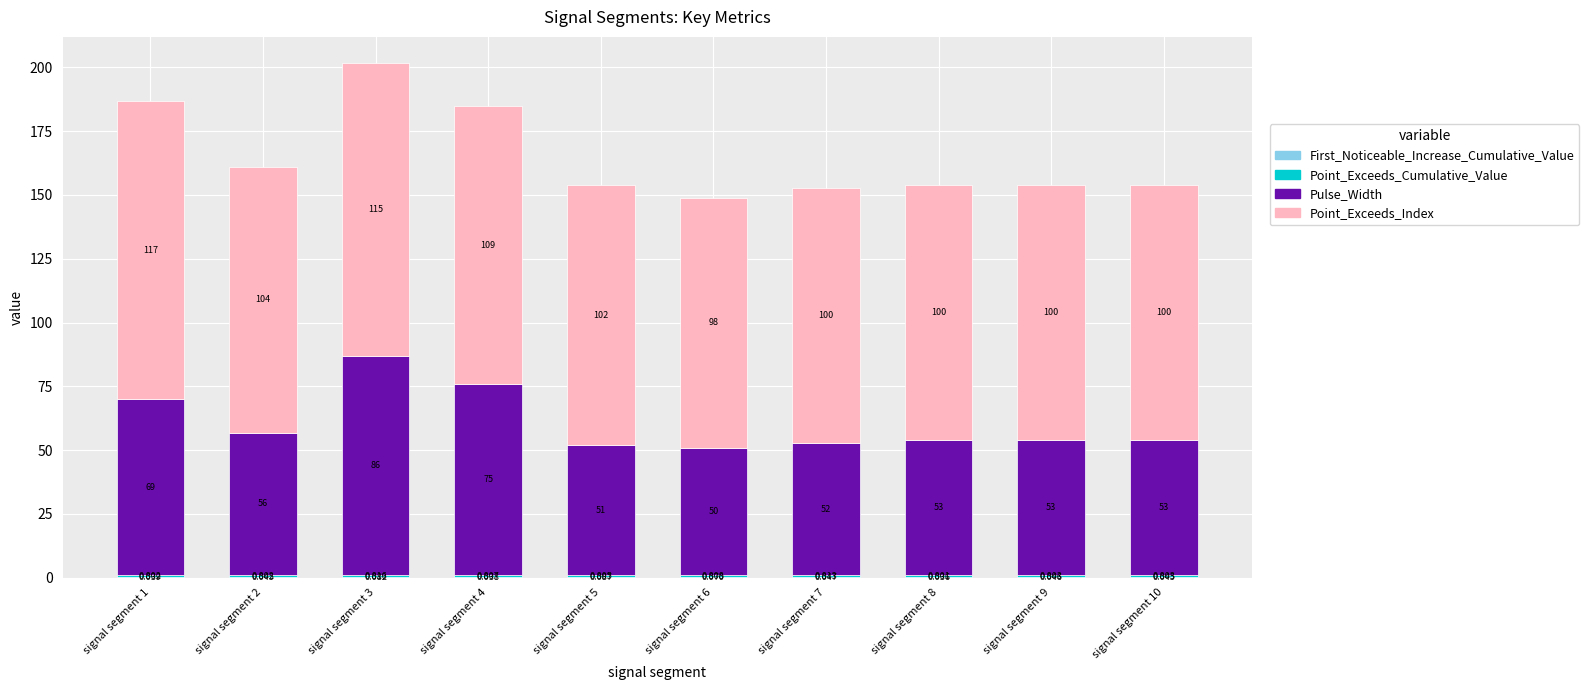

How many series are shown in this chart?

4